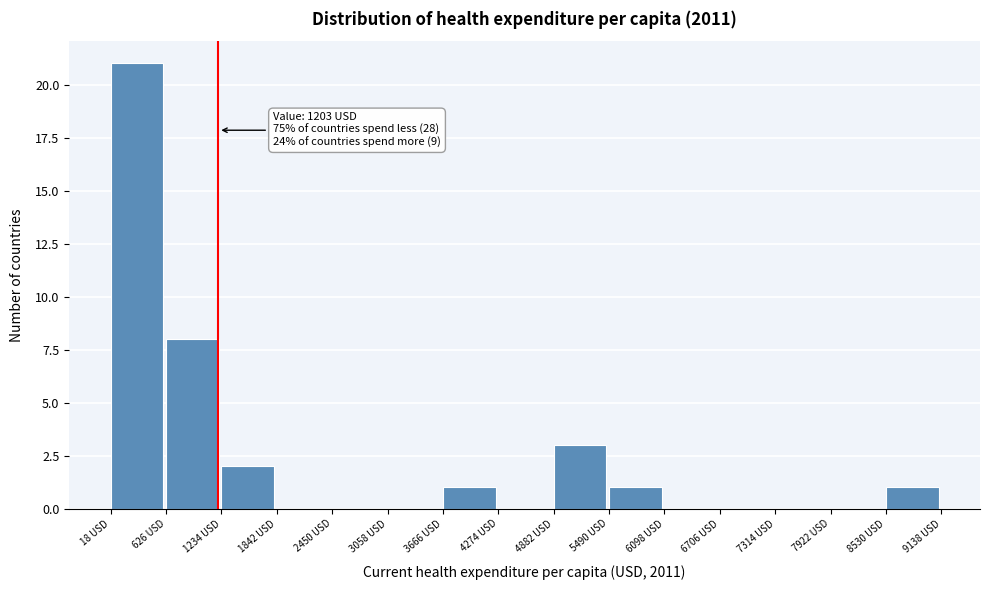

Over which range of the x-axis is the bar tallest?

0 to 600